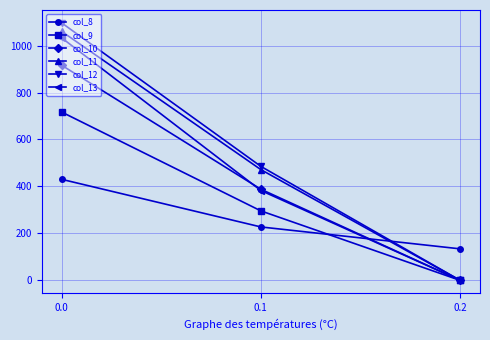

How many categories are shown in the chart?

3